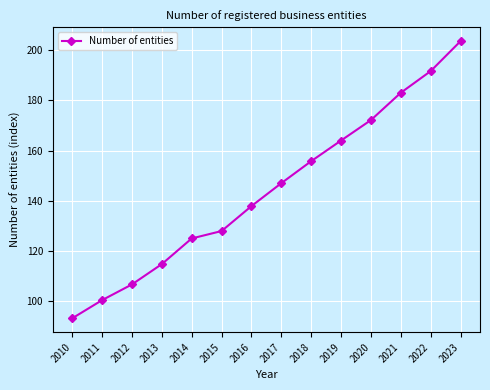

Rank the categories by value from highest to lowest.

2023, 2022, 2021, 2020, 2019, 2018, 2017, 2016, 2015, 2014, 2013, 2012, 2011, 2010